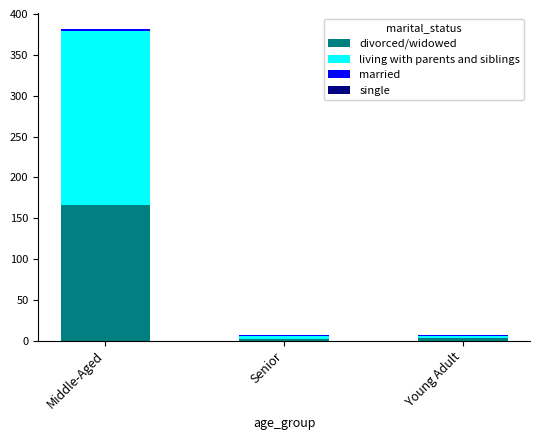

At which category is the sum across all series the highest?

Middle-Aged